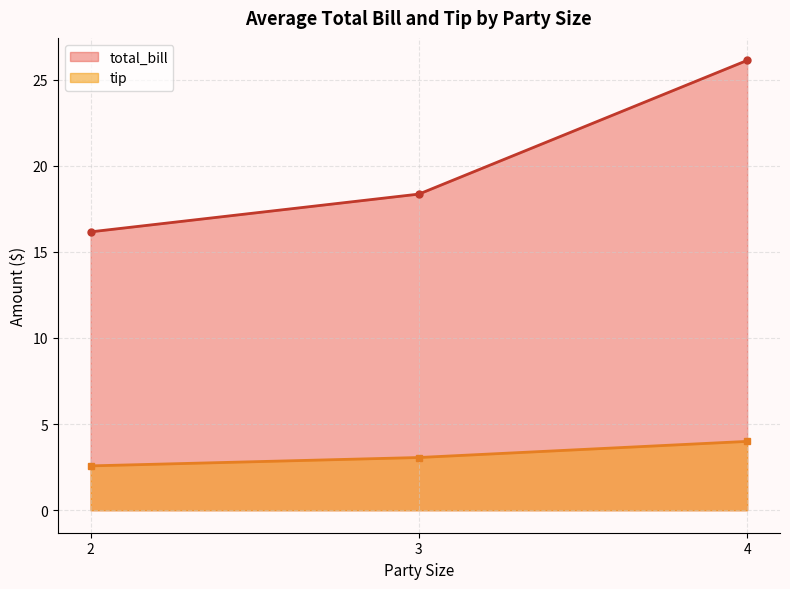

At which label is total_bill closest to 21?

3